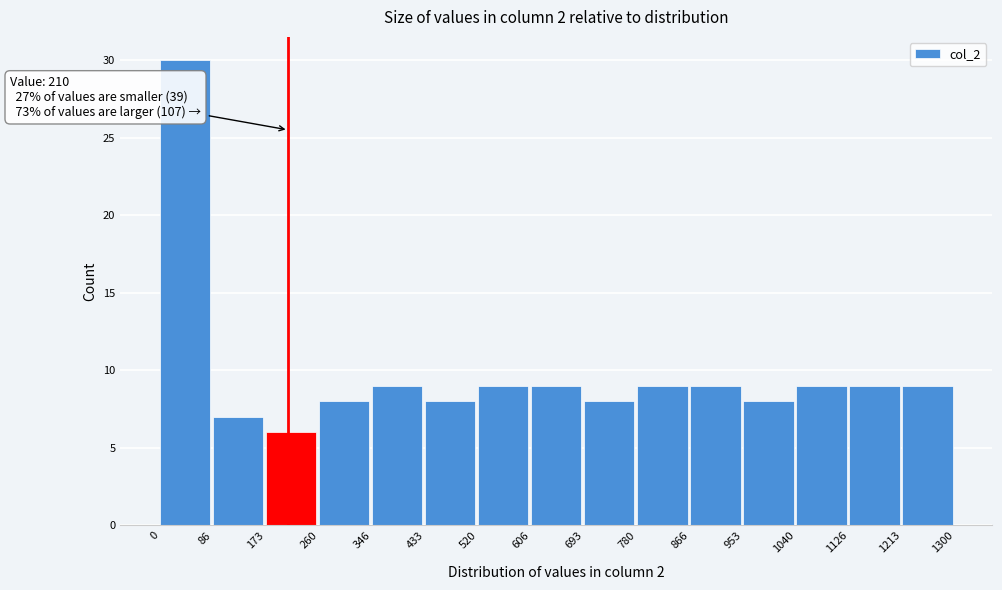

Over which range of the x-axis is the bar tallest?

0 to 86